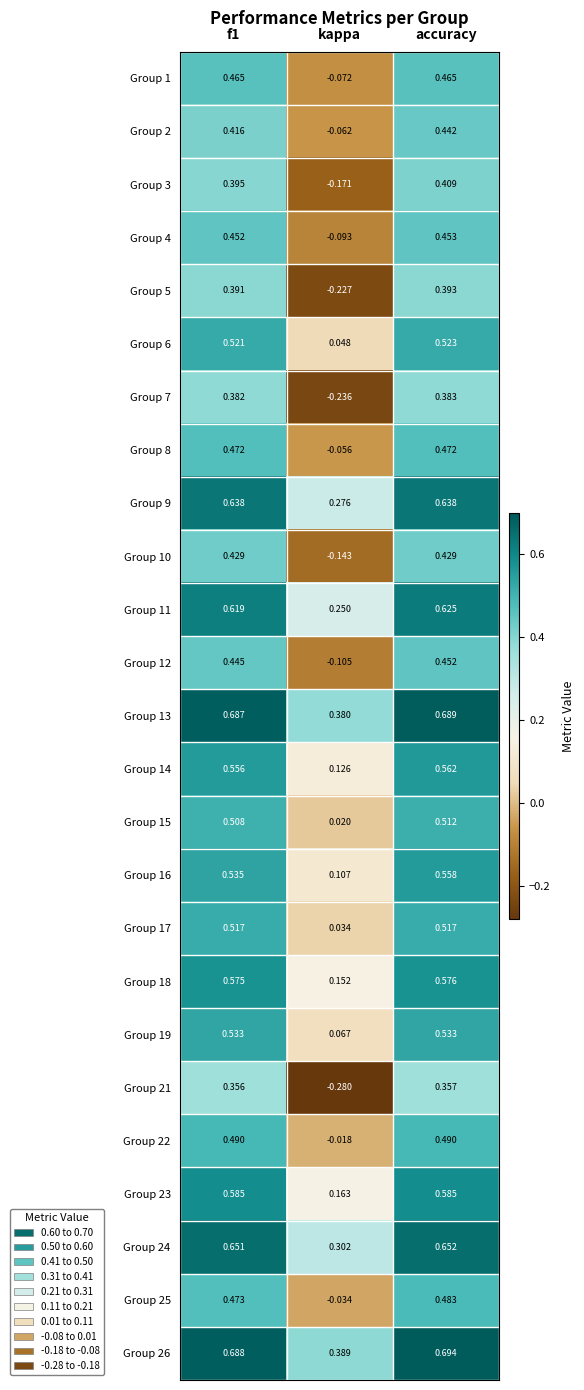

Which category has the lowest value across all series?

kappa